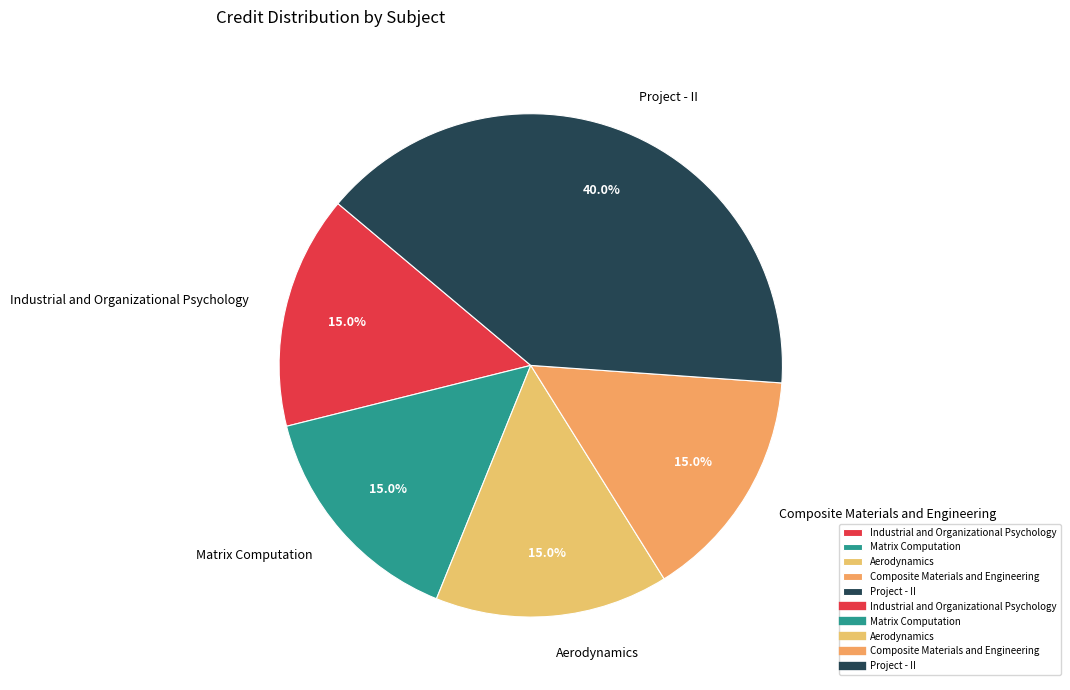

To the nearest percent, what is the combined percentage of Aerodynamics and Industrial and Organizational Psychology?

30%